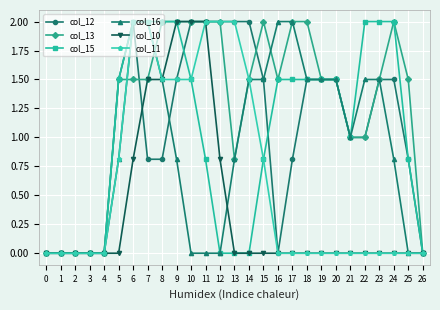

Reading left to right, list all the values displayed in this chart.

col_12: 0.0	0.0	0.0	0.0	0.0	1.5	2.0	0.8	0.8	1.5	2.0	2.0	2.0	2.0	2.0	1.5	0.0	0.8	1.5	1.5	1.5	1.0	1.0	1.5	1.5	0.8	0.0
col_13: 0.0	0.0	0.0	0.0	0.0	1.5	1.5	1.5	2.0	2.0	2.0	2.0	2.0	0.8	1.5	2.0	1.5	2.0	2.0	1.5	1.5	1.0	1.0	1.5	2.0	1.5	0.0
col_15: 0.0	0.0	0.0	0.0	0.0	1.5	2.0	2.0	2.0	2.0	1.5	0.8	0.0	0.0	0.0	0.8	1.5	1.5	1.5	1.5	1.5	1.0	2.0	2.0	2.0	0.8	0.0
col_16: 0.0	0.0	0.0	0.0	0.0	0.8	2.0	2.0	1.5	0.8	0.0	0.0	0.0	0.8	1.5	1.5	2.0	2.0	1.5	1.5	1.5	1.0	1.5	1.5	0.8	0.0	0.0
col_10: 0.0	0.0	0.0	0.0	0.0	0.0	0.8	1.5	1.5	2.0	2.0	2.0	0.8	0.0	0.0	0.0	0.0	0.0	0.0	0.0	0.0	0.0	0.0	0.0	0.0	0.0	0.0
col_11: 0.0	0.0	0.0	0.0	0.0	0.8	2.0	2.0	1.5	1.5	1.5	2.0	2.0	2.0	1.5	0.8	0.0	0.0	0.0	0.0	0.0	0.0	0.0	0.0	0.0	0.0	0.0